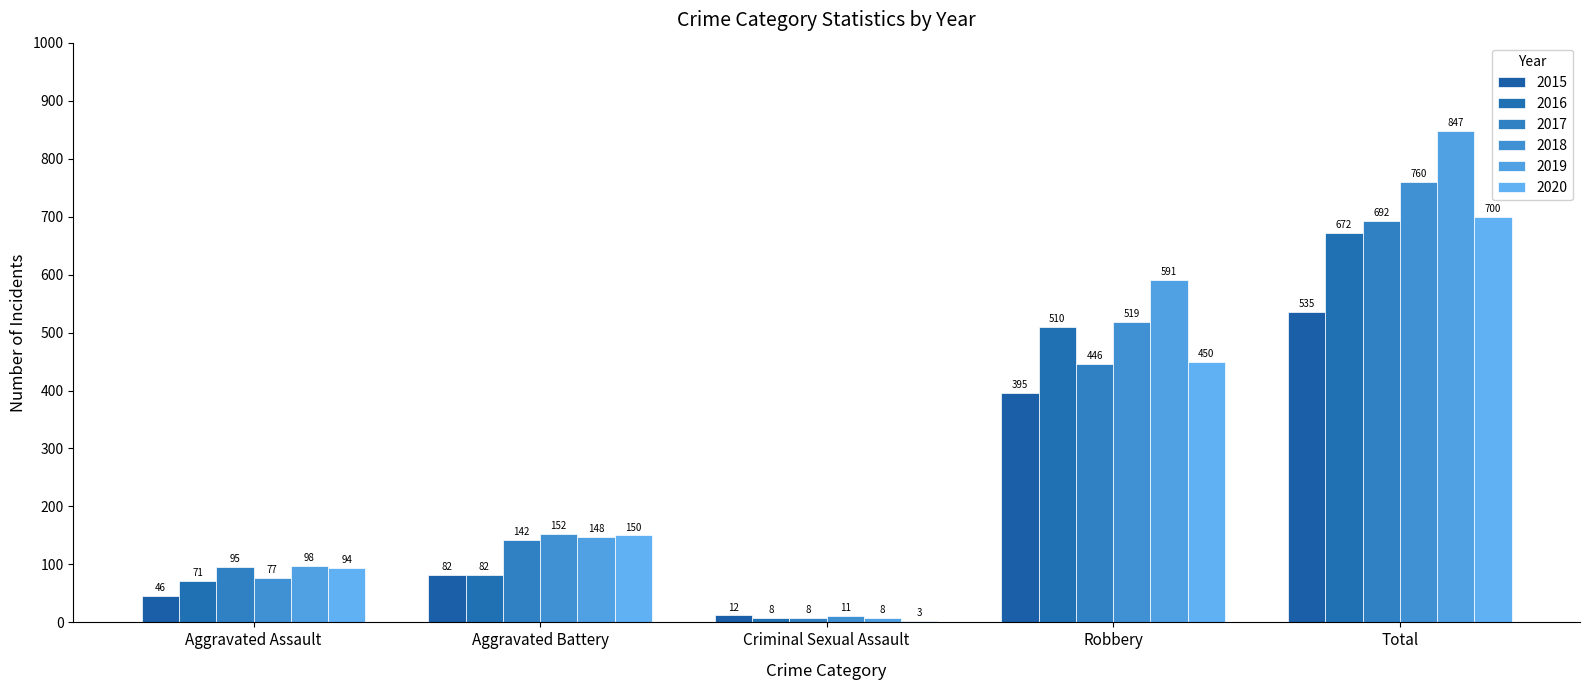

True or false: 2018 has a value of 322 at Total.

False